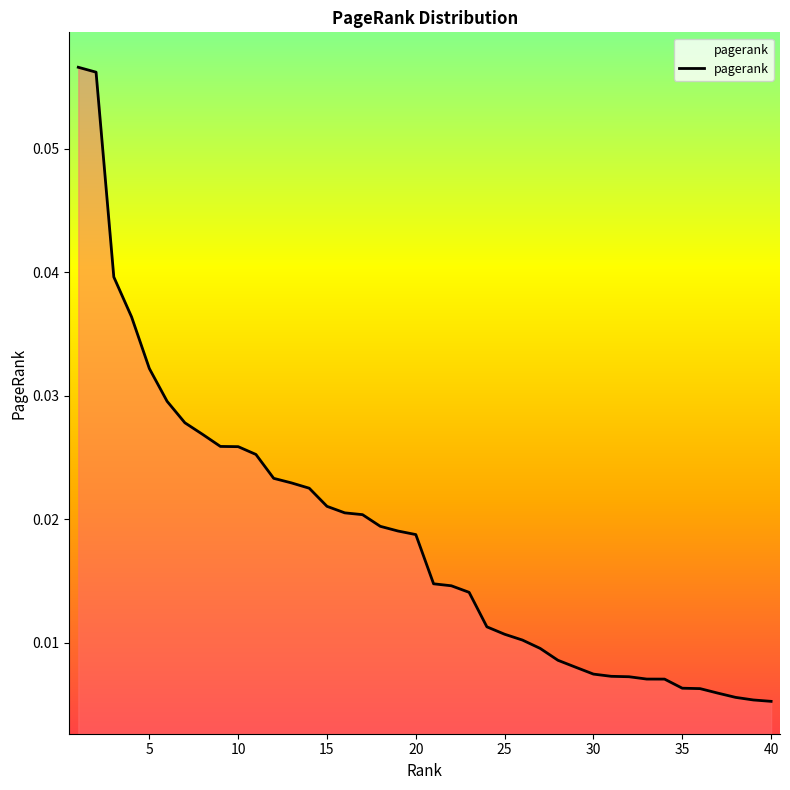

What is the difference between the maximum and second lowest values?

0.1